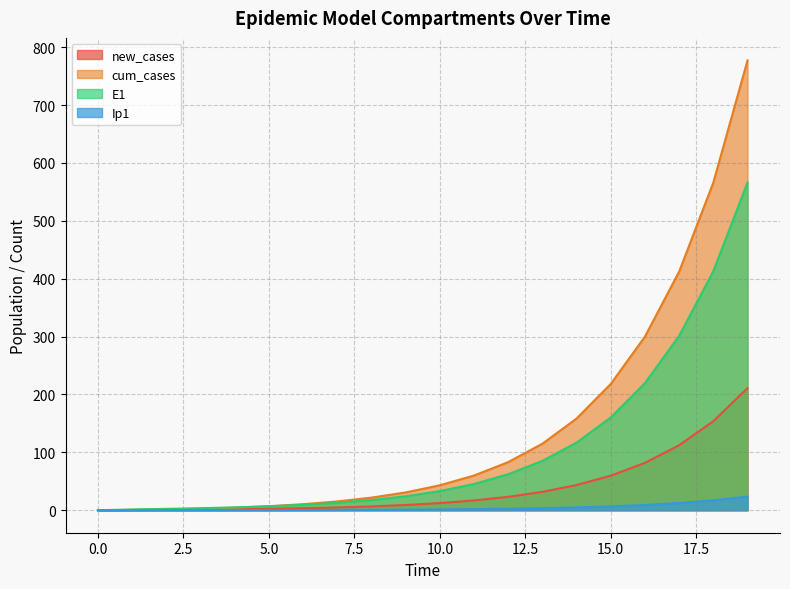

What are all the series names shown in the legend?

new_cases, cum_cases, E1, Ip1